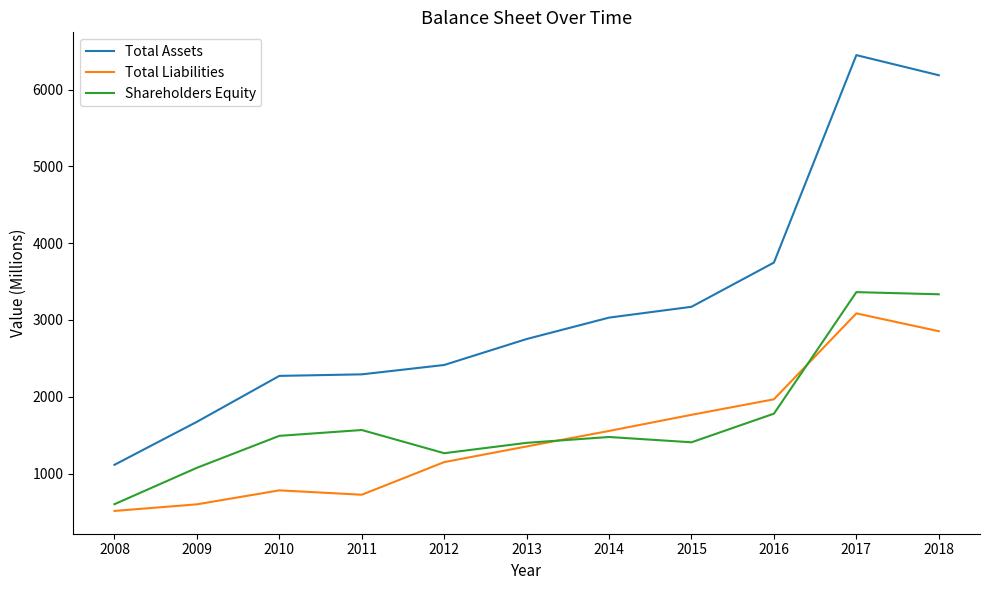

What are all the series names shown in the legend?

Total Assets, Total Liabilities, Shareholders Equity